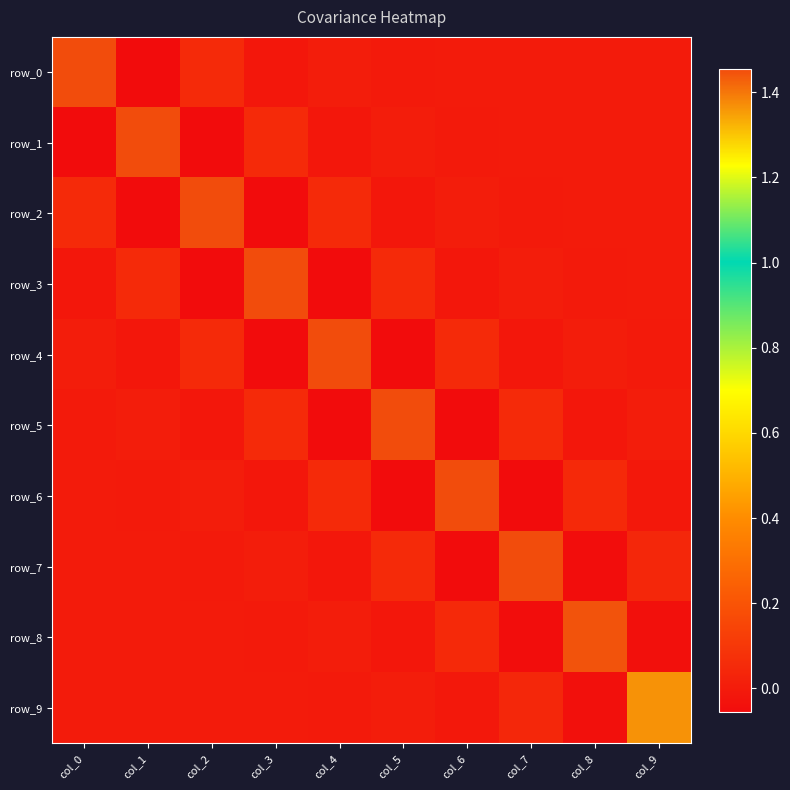

Rank the series at col_6 from highest to lowest value.

row_6, row_4, row_8, row_2, row_0, row_1, row_9, row_3, row_7, row_5